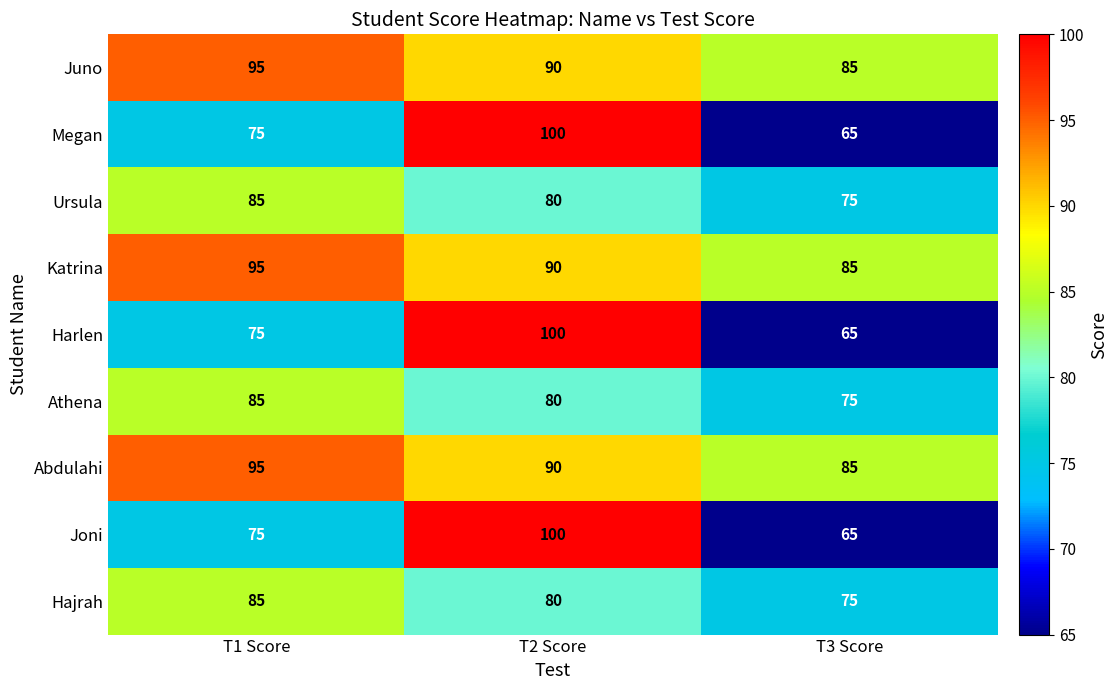

Reading right to left, transcribe all the data shown in this chart.

Juno: T3 Score=85	T2 Score=90	T1 Score=95
Megan: T3 Score=65	T2 Score=100	T1 Score=75
Ursula: T3 Score=75	T2 Score=80	T1 Score=85
Katrina: T3 Score=85	T2 Score=90	T1 Score=95
Harlen: T3 Score=65	T2 Score=100	T1 Score=75
Athena: T3 Score=75	T2 Score=80	T1 Score=85
Abdulahi: T3 Score=85	T2 Score=90	T1 Score=95
Joni: T3 Score=65	T2 Score=100	T1 Score=75
Hajrah: T3 Score=75	T2 Score=80	T1 Score=85